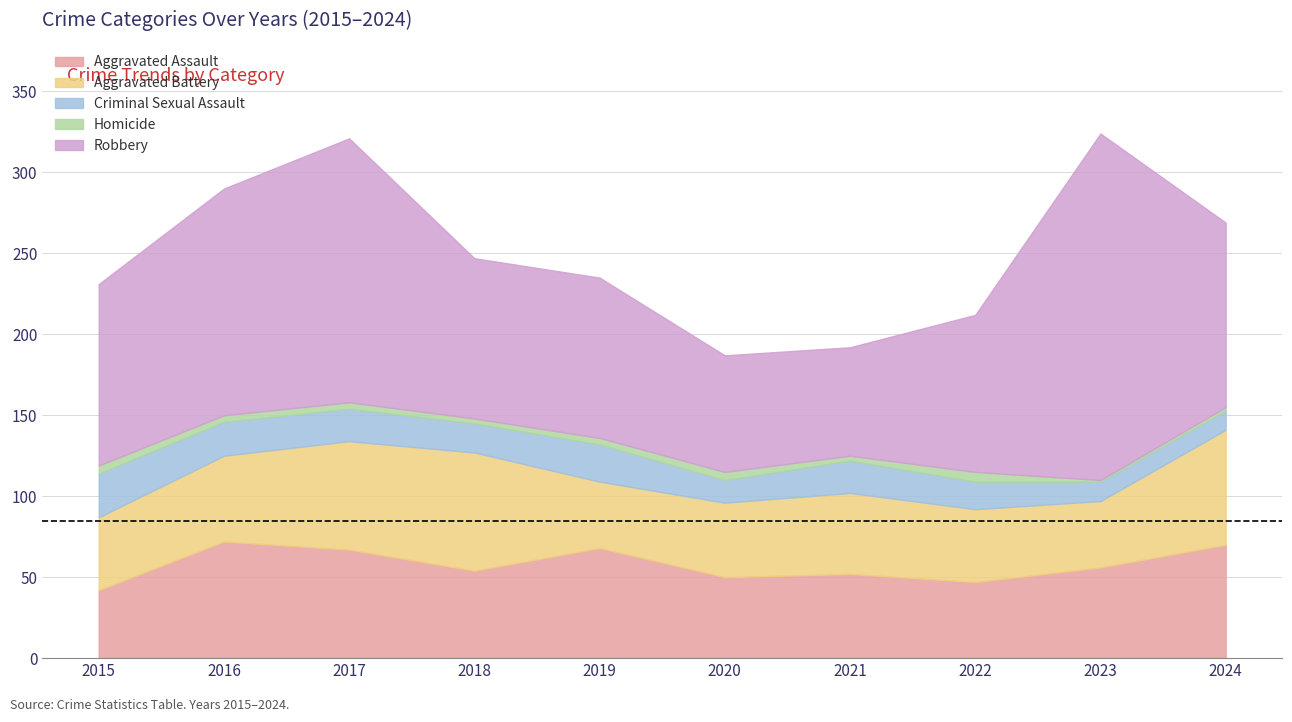

What is the difference between the highest and lowest values at 2016?

136